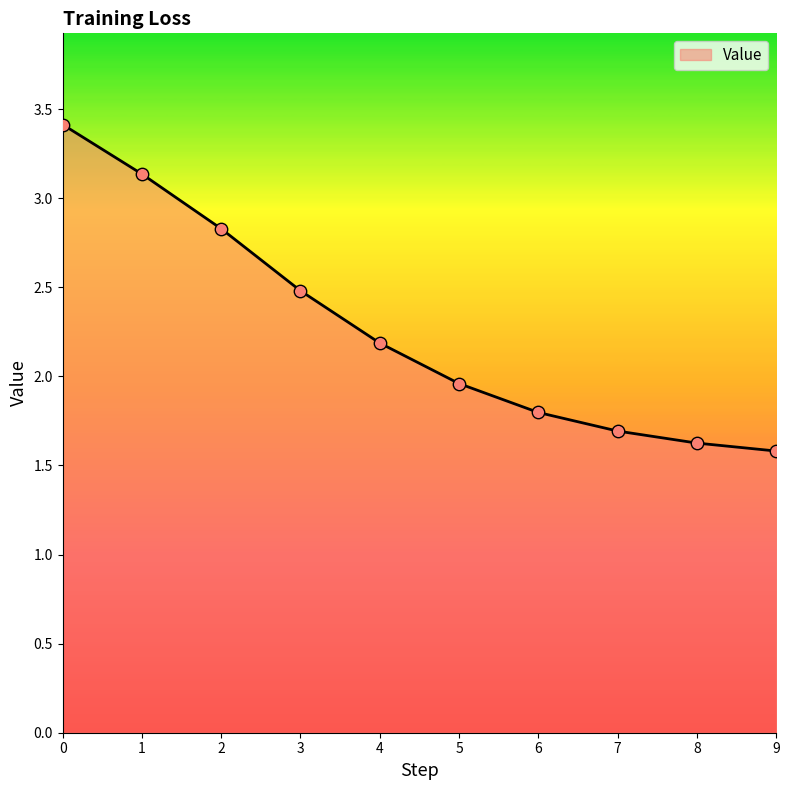

What is the change in value from 4 to 9?

-0.6